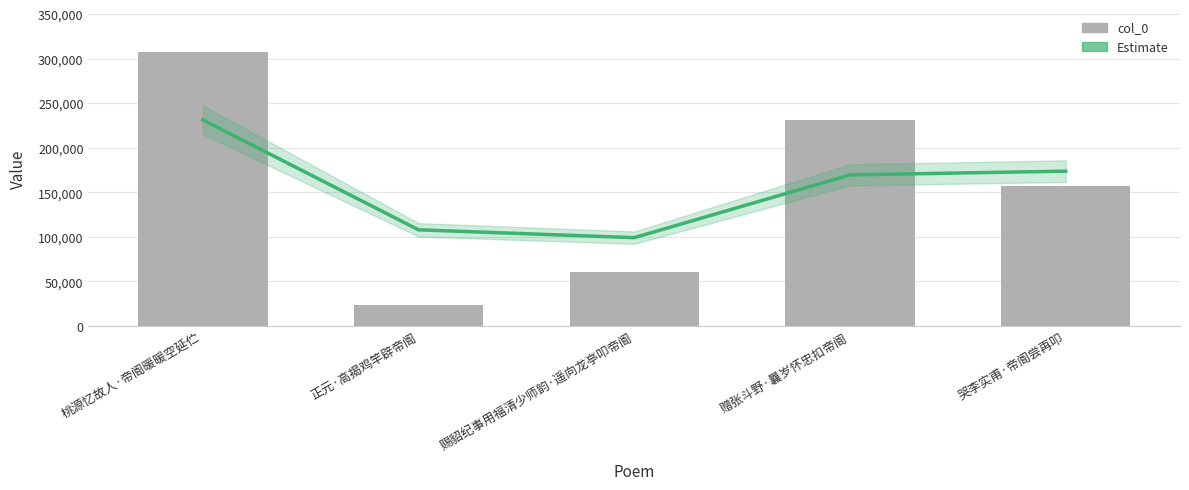

Read the Estimate value at 桃源忆故人·帝阍暖暖空延伫, to the nearest 10.

231310